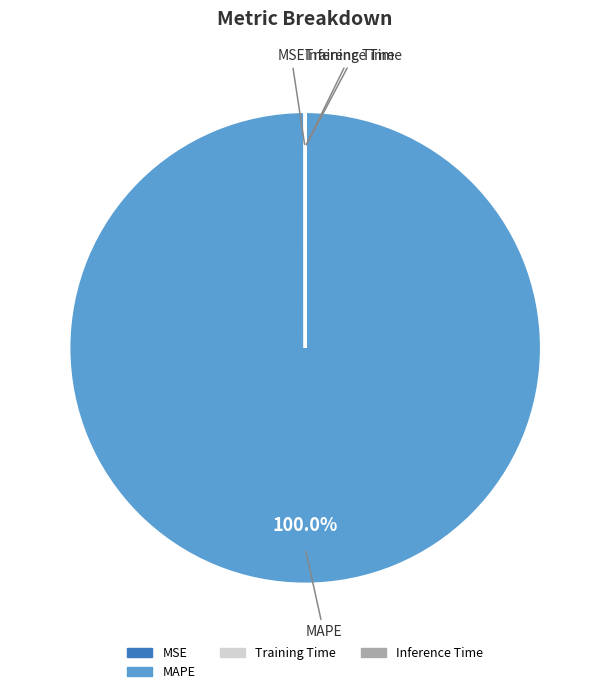

Is there any slice that represents more than half of the pie?

Yes